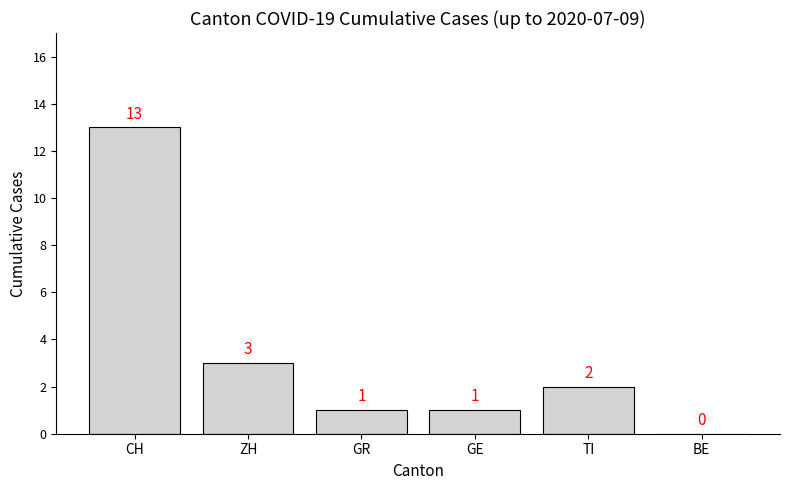

How many positive values are there?

5